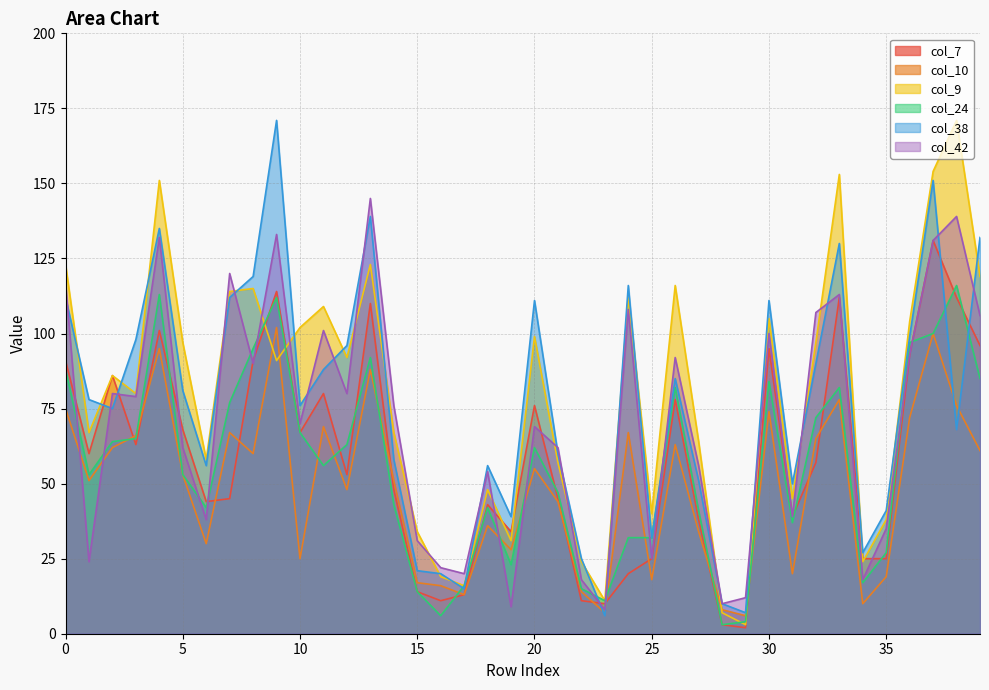

Reading right to left, list all the values displayed in this chart.

col_7: 96	112	131	93	25	25	112	57	39	95	2	3	38	78	25	20	10	11	45	76	34	43	13	11	14	48	110	53	80	67	114	91	45	44	68	101	63	86	60	91
col_10: 61	76	100	72	19	10	78	65	20	74	6	8	34	63	18	67	7	14	44	55	28	36	13	16	17	51	88	48	69	25	102	60	67	30	53	95	66	62	51	75
col_9: 119	171	154	104	38	24	153	97	45	105	3	7	64	116	40	112	11	24	57	99	31	48	16	19	34	67	123	92	109	102	91	115	114	58	97	151	80	86	67	123
col_24: 85	116	100	97	27	17	82	72	37	84	4	3	41	82	32	32	11	15	47	62	23	42	16	6	14	43	92	63	56	67	112	95	77	42	53	113	65	64	53	88
col_38: 132	68	151	99	41	27	130	90	50	111	7	10	51	85	32	116	6	25	60	111	39	56	15	20	21	58	139	96	88	76	171	119	112	56	81	135	98	75	78	112
col_42: 106	139	131	93	35	18	113	107	39	100	12	10	56	92	25	108	8	18	62	69	9	54	20	22	31	76	145	80	101	70	133	90	120	38	62	132	79	80	24	117